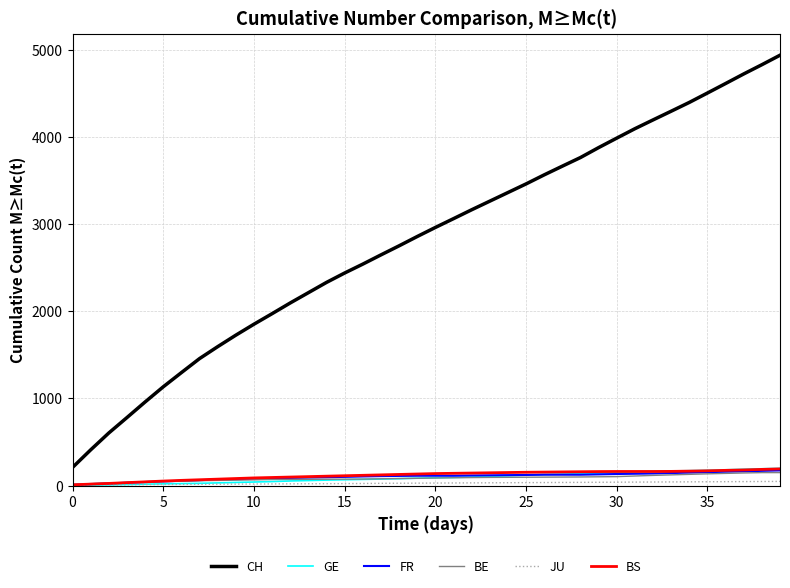

Which series has the largest total across all categories?

CH